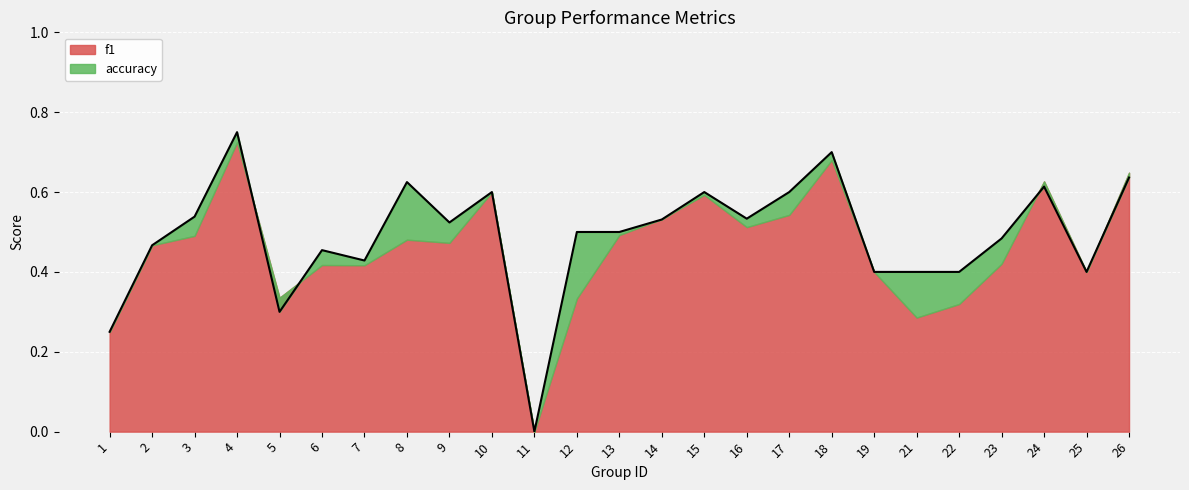

What is the value of the 16th point from the left?

0.5